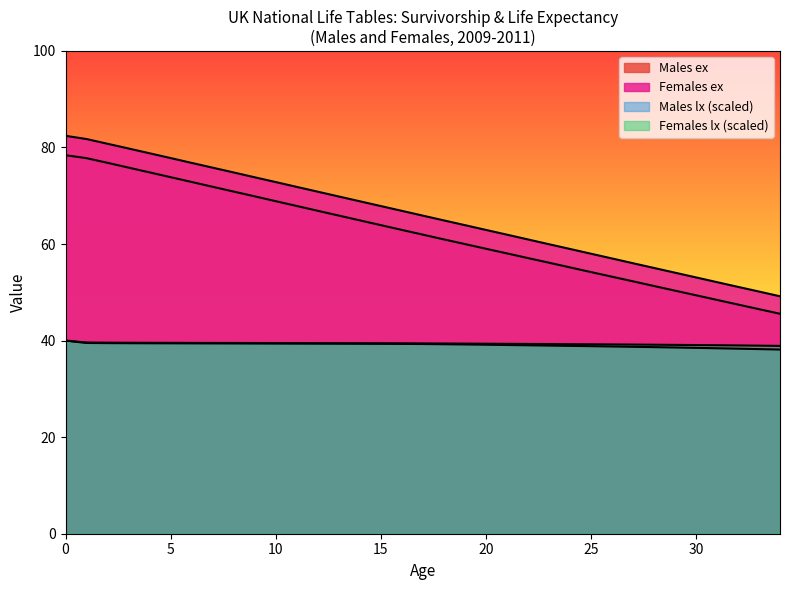

What is the difference between the Males ex values at 25 and 9?

15.7